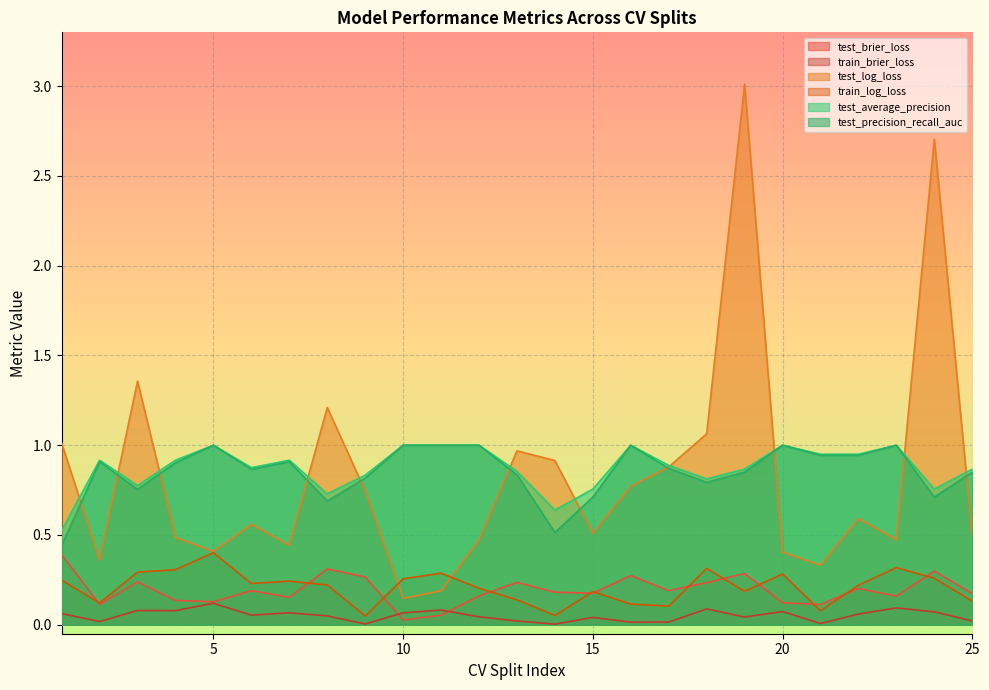

Count the test_average_precision values in the range 0 to 1.

25